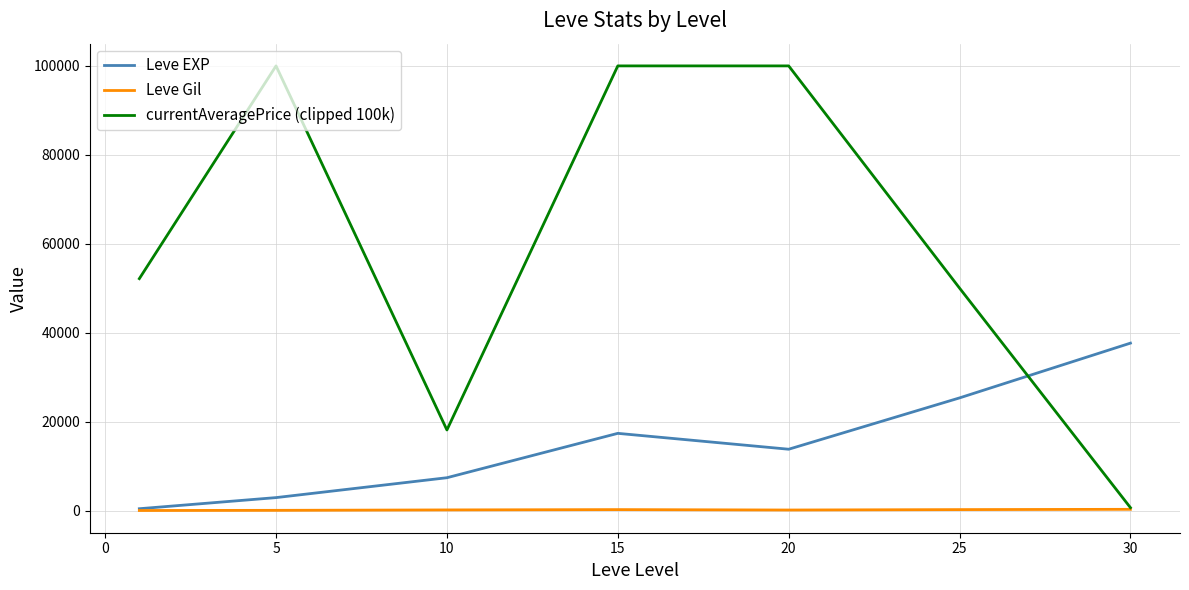

List the series in order of their peak value, lowest first.

Leve Gil, Leve EXP, currentAveragePrice (clipped 100k)